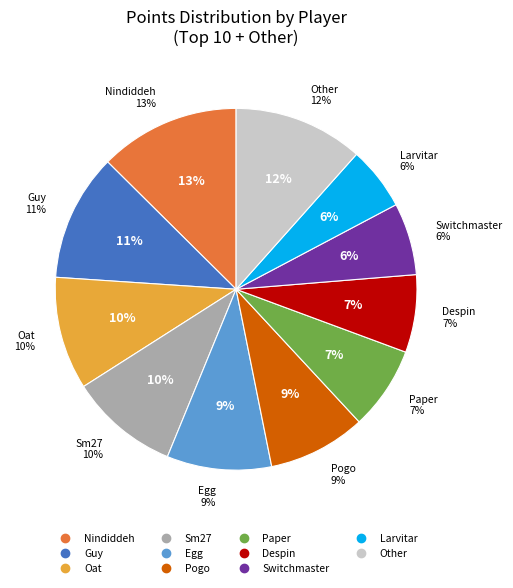

To the nearest percent, what is the difference between the largest and smallest slice percentages?

7%